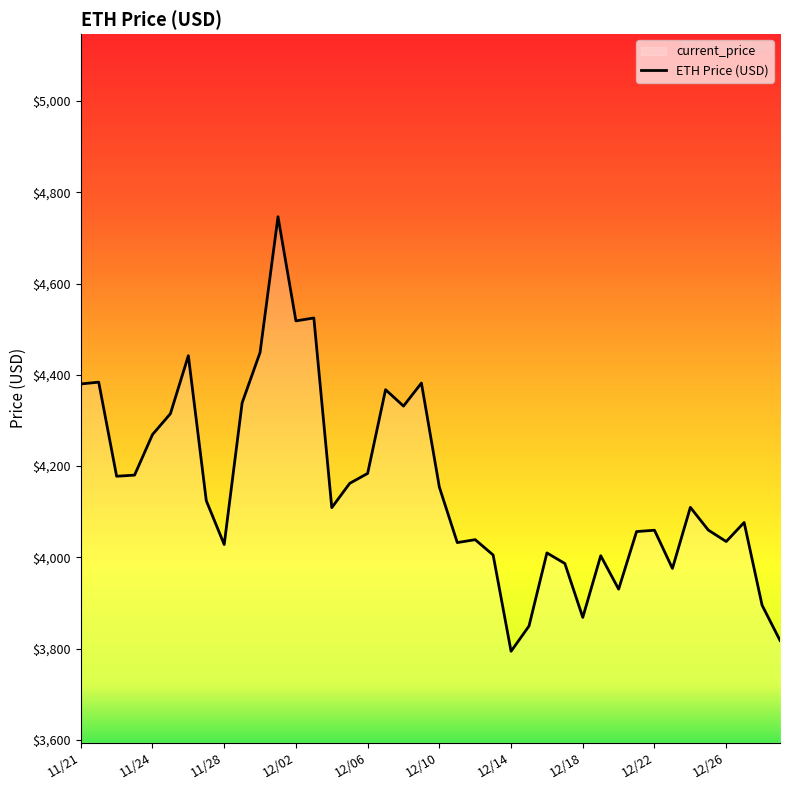

The value at 11/30 is 921.1. True or false?

False